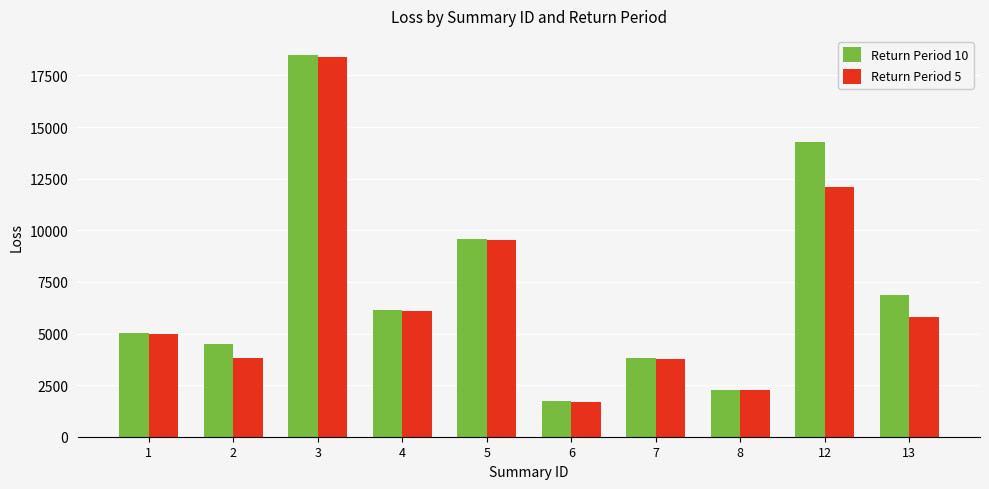

What is the approximate value of Return Period 10 at 7?

3817.2